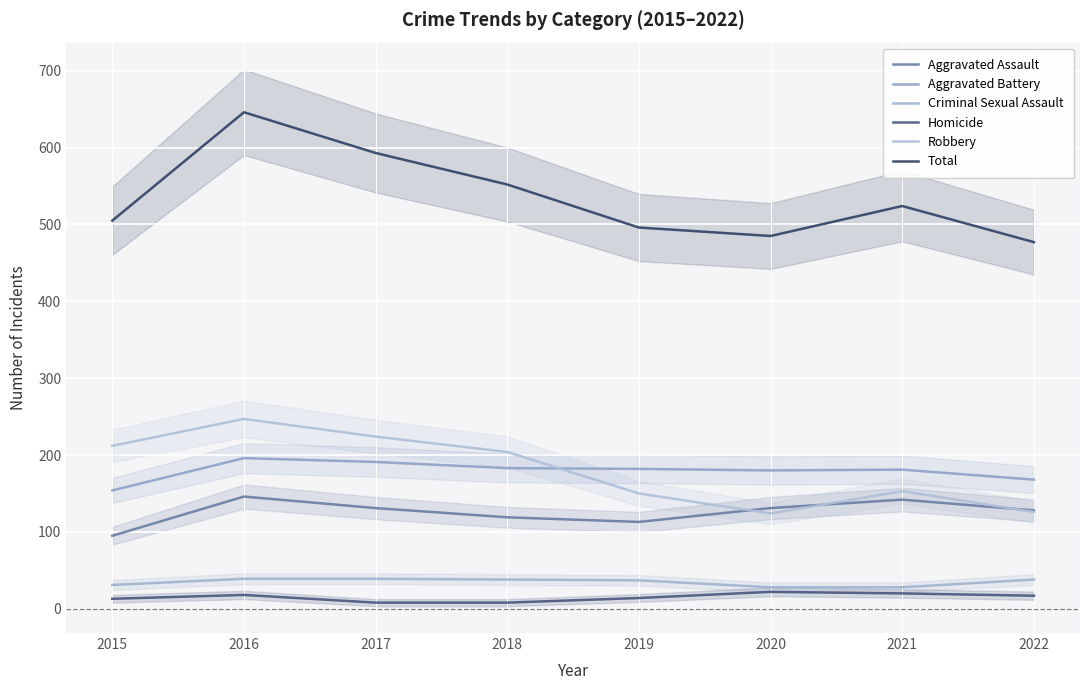

What is the total value across all series at 2019?

992